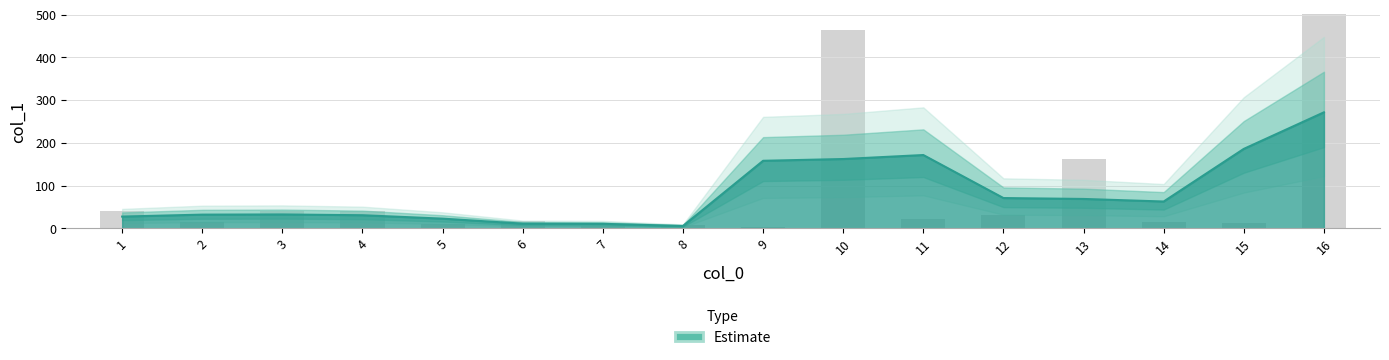

What is the change in value from 1 to 13?

+121.5